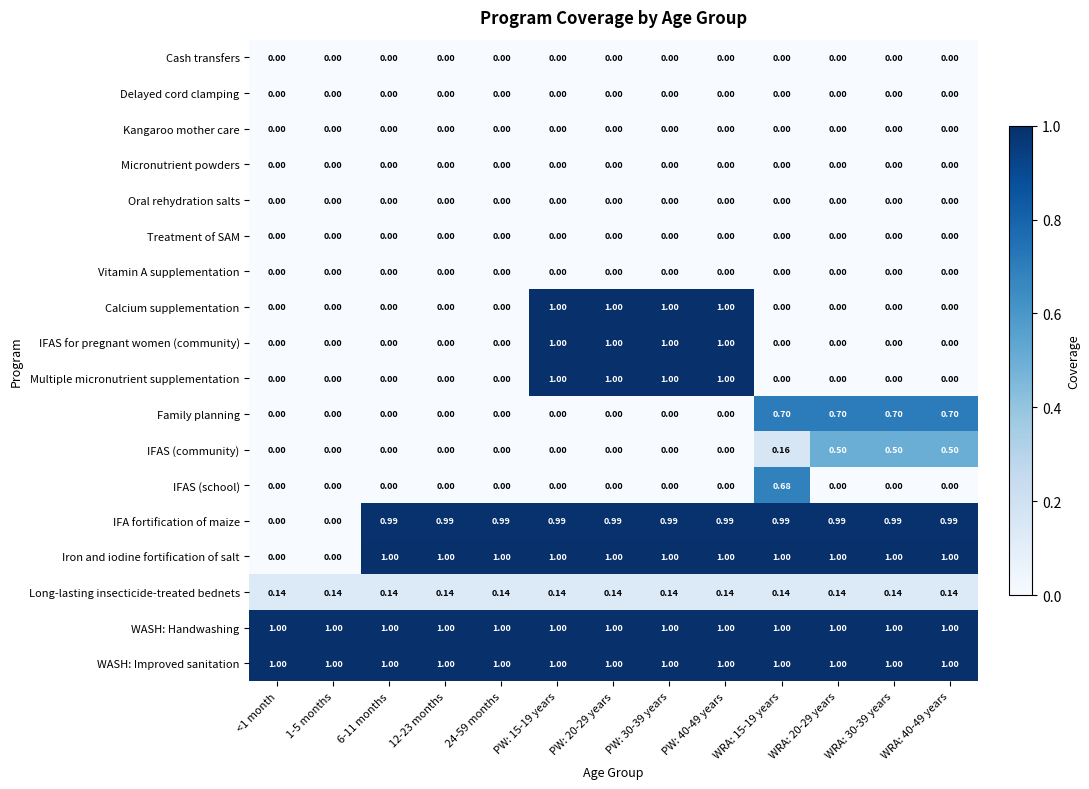

Is the value of Cash transfers at PW: 15-19 years greater than the value of Long-lasting insecticide-treated bednets at WRA: 20-29 years?

No